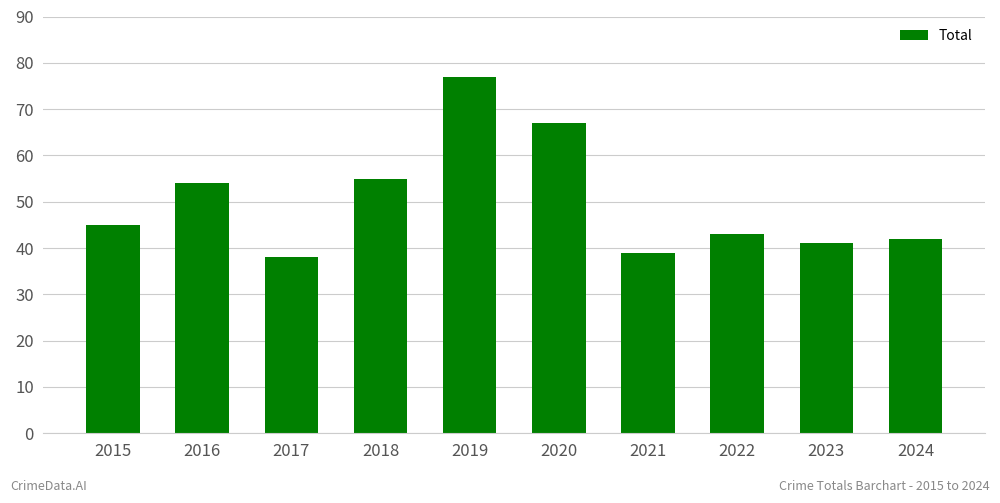

Does the chart contain any negative values?

No